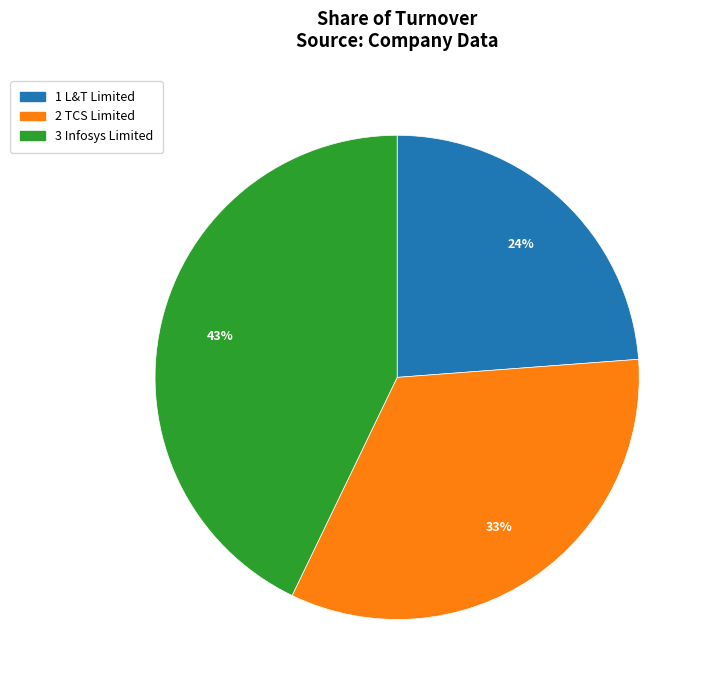

Is there any slice that represents more than half of the pie?

No